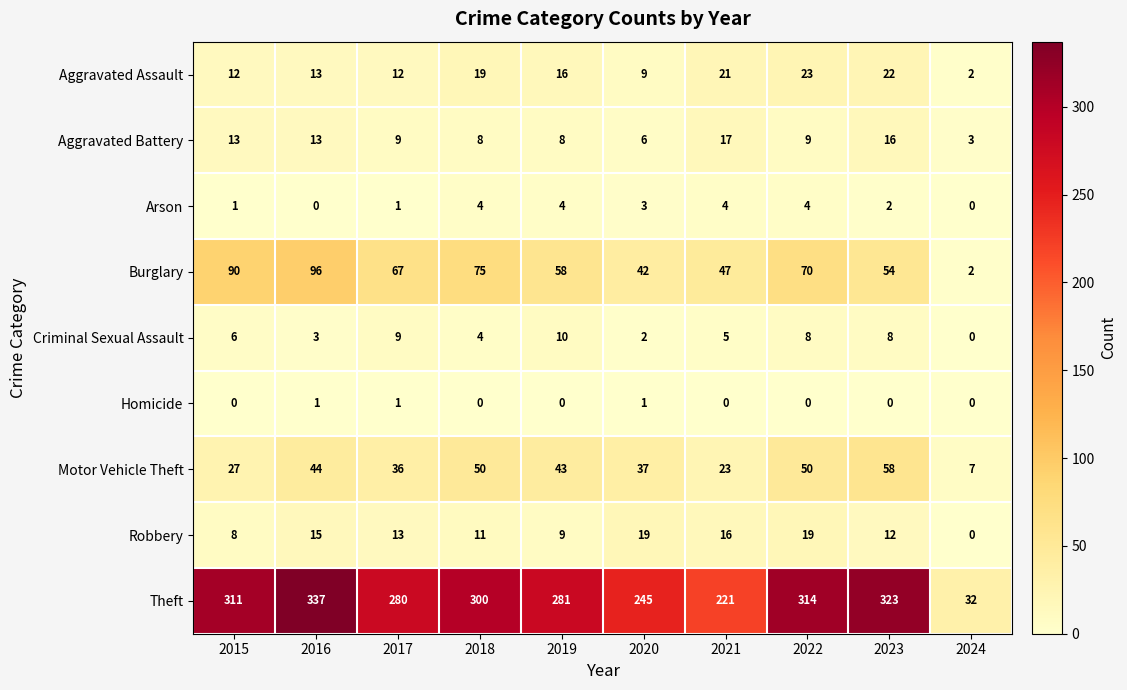

The Motor Vehicle Theft series shows 23 at 2016. True or false?

False